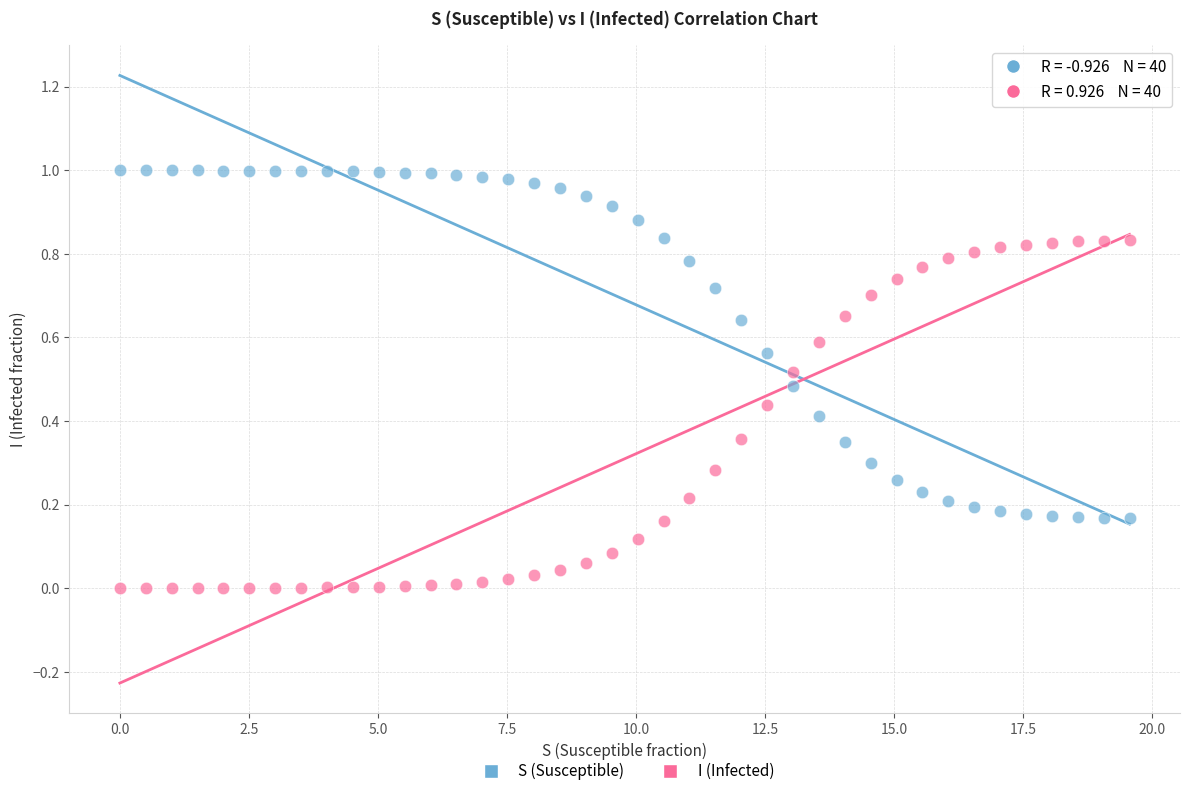

What is the X range (max minus min) for the scatter plot?

19.6